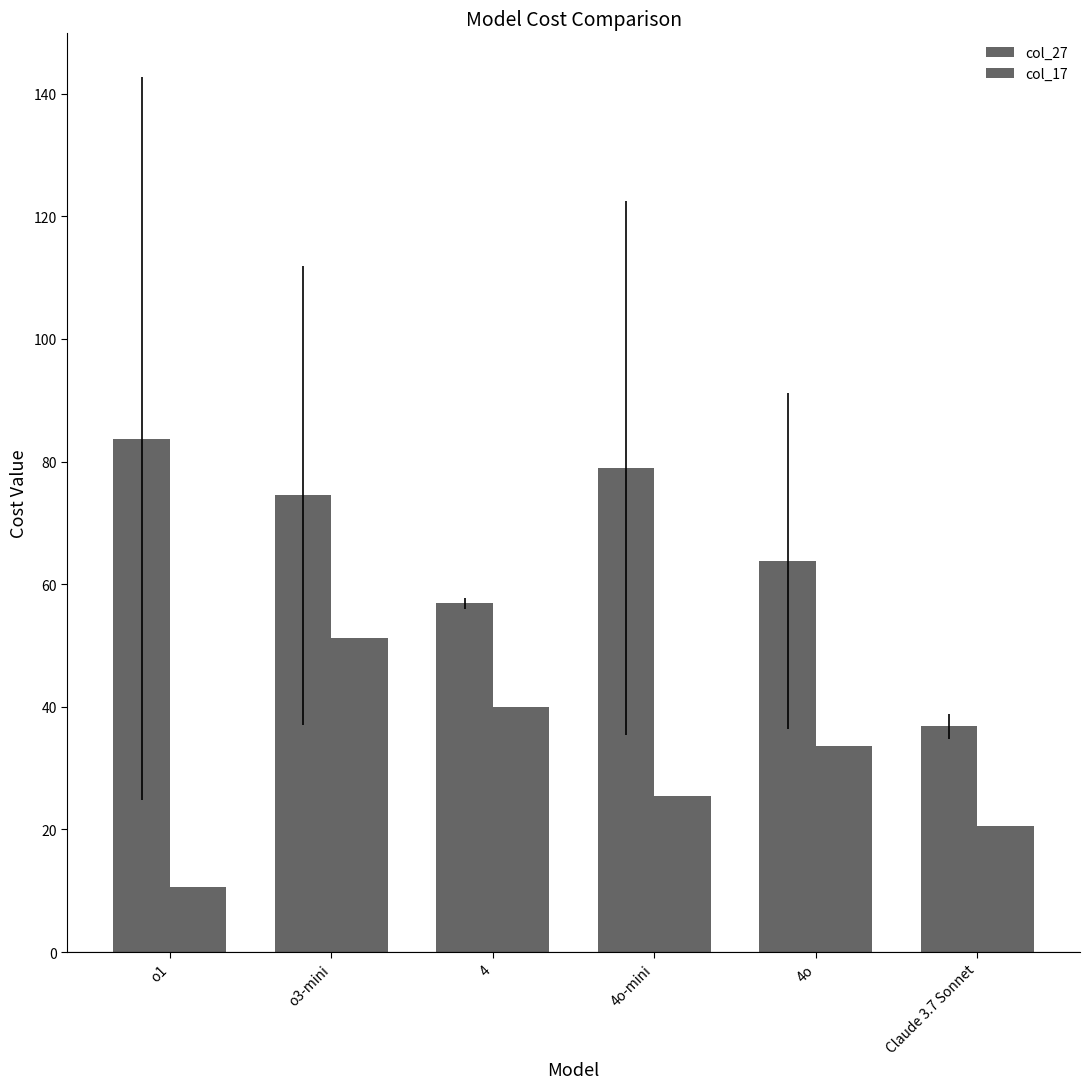

How many distinct data groups are displayed?

2